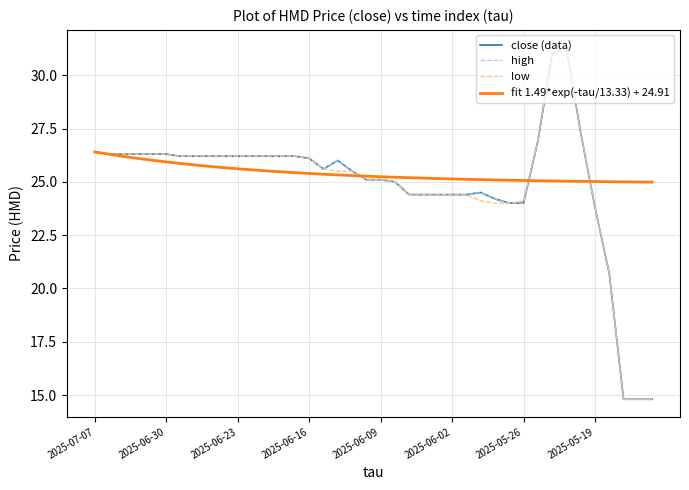

What is the smallest value displayed?

14.8